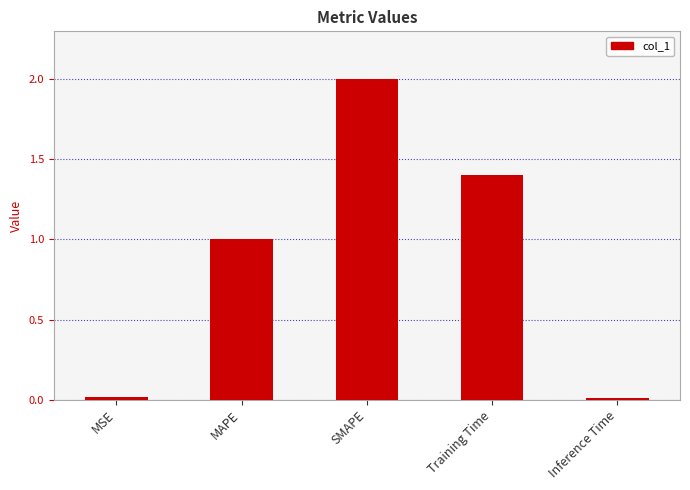

Is it true that the value at SMAPE is 2.0?

True